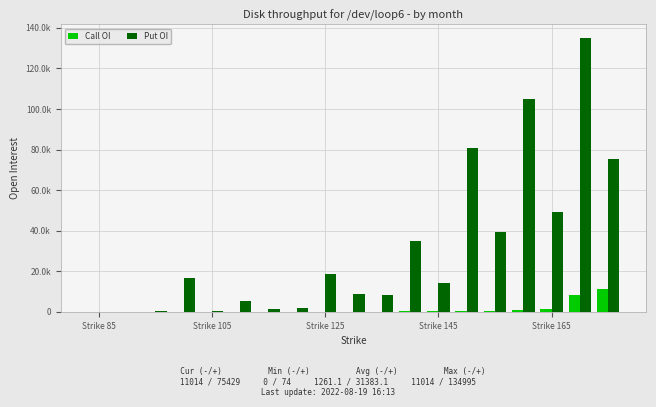

Does the chart contain stacked bars?

No